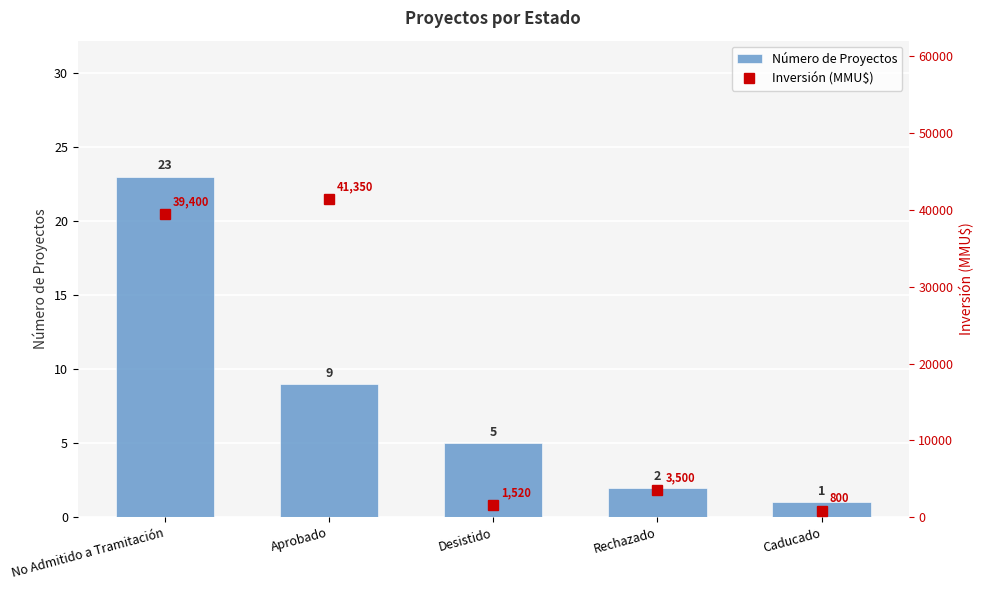

Which category has the highest value in the Número de Proyectos series?

No Admitido a Tramitación